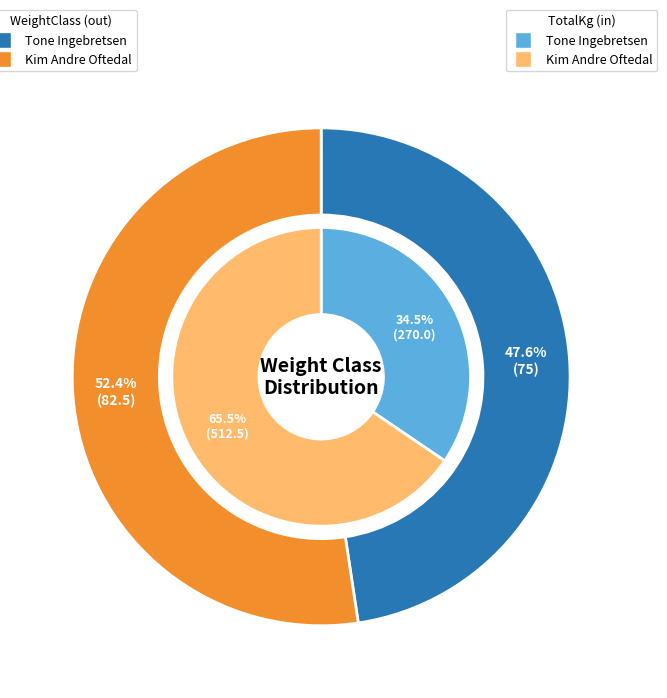

Rank the categories by value from highest to lowest.

Kim Andre Oftedal, Tone Ingebretsen